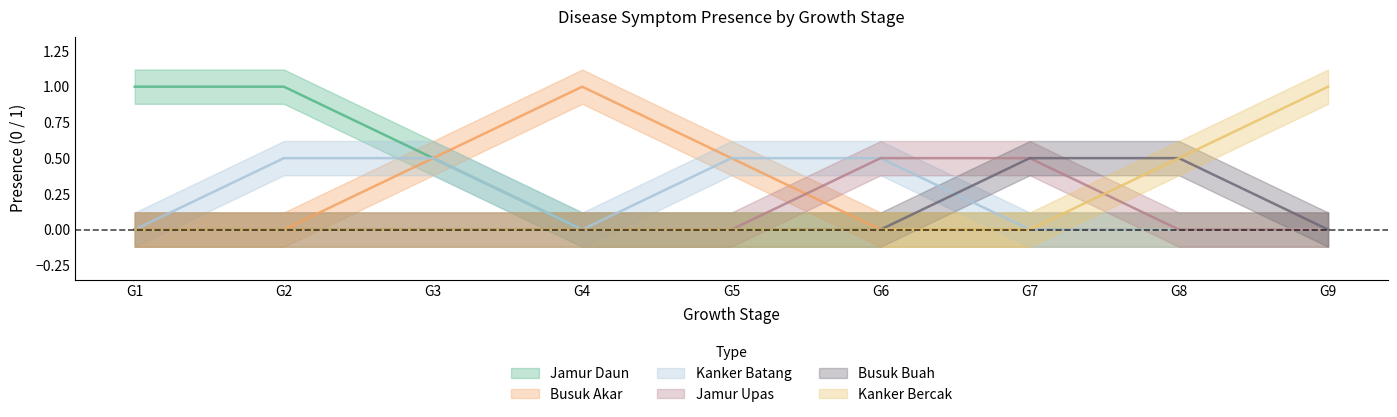

True or false: Busuk Akar has more than 1 interior local peaks.

False